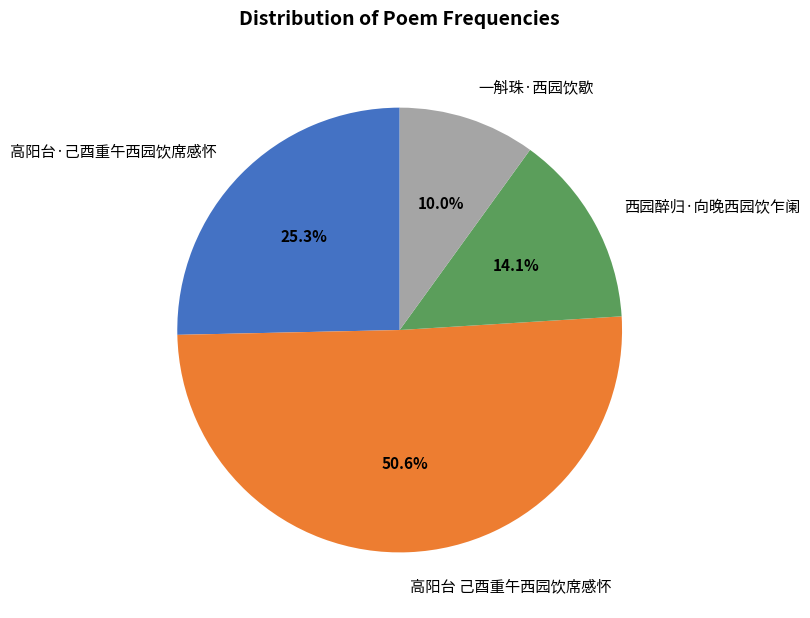

To the nearest percent, what percentage of the pie is 高阳台·己酉重午西园饮席感怀?

25%